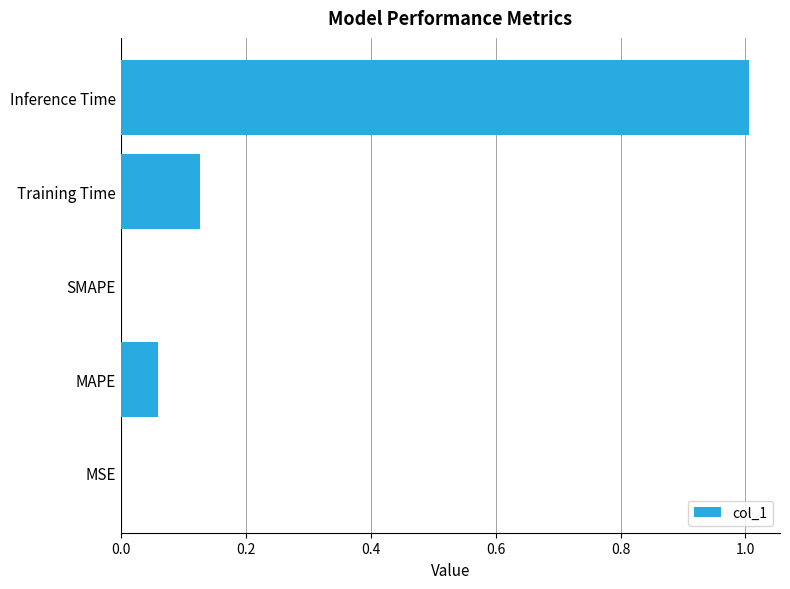

True or false: the data shows 0.0 at SMAPE.

True